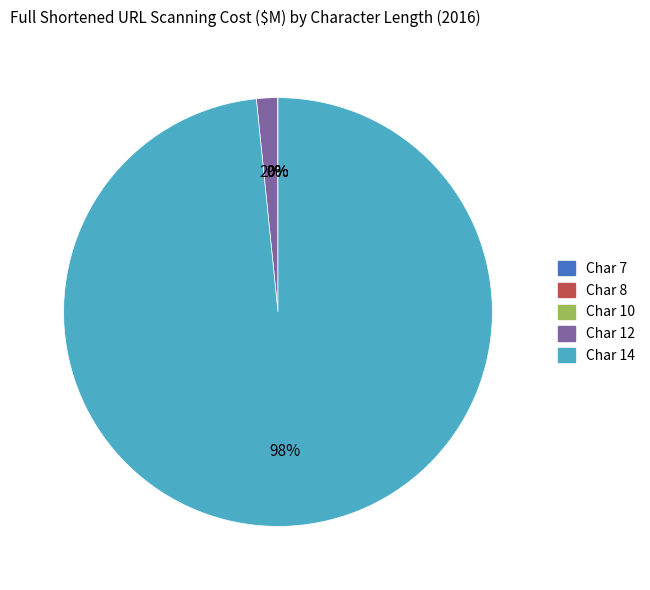

Does any single category account for the majority?

Yes